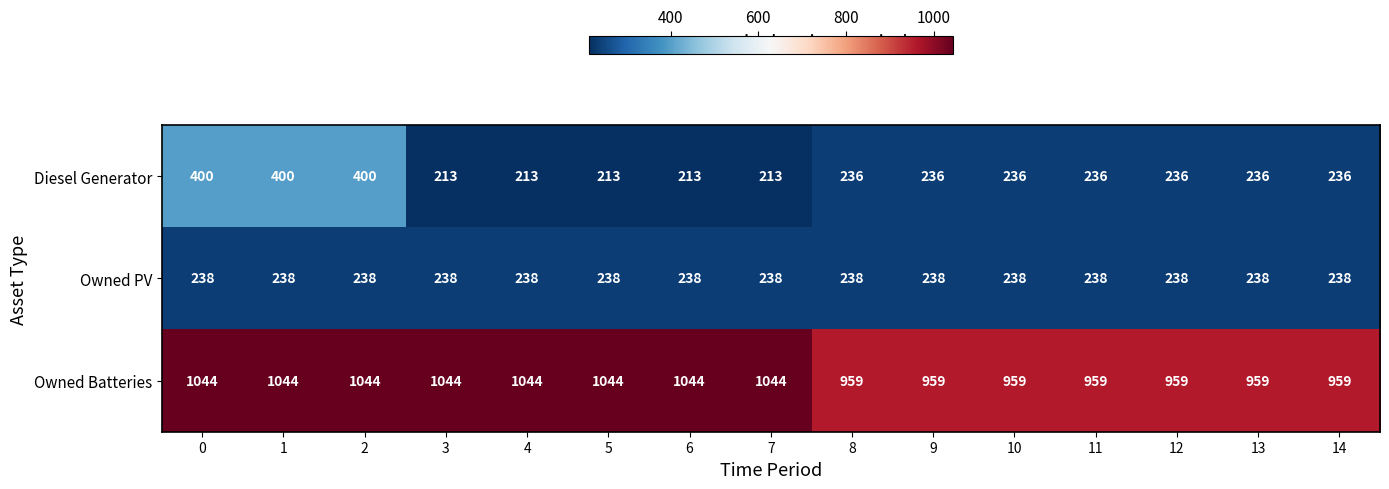

At how many categories does at least one series exceed 621?

15